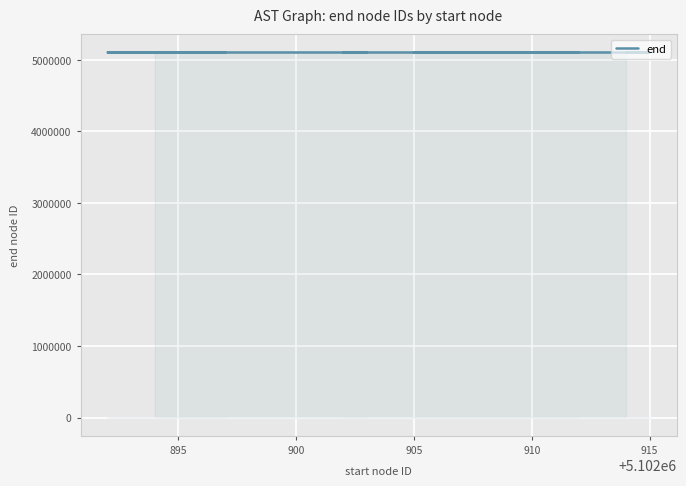

What is the difference between the second highest and second lowest values?

22